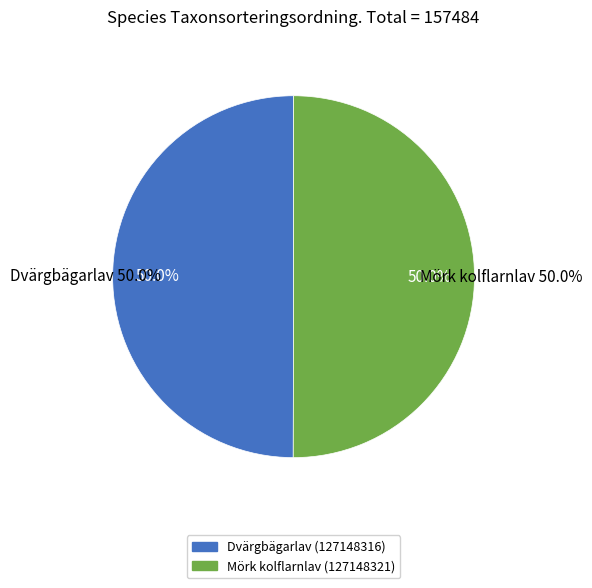

What percentage is NOT represented by Dvärgbägarlav (127148316)?

50.0%